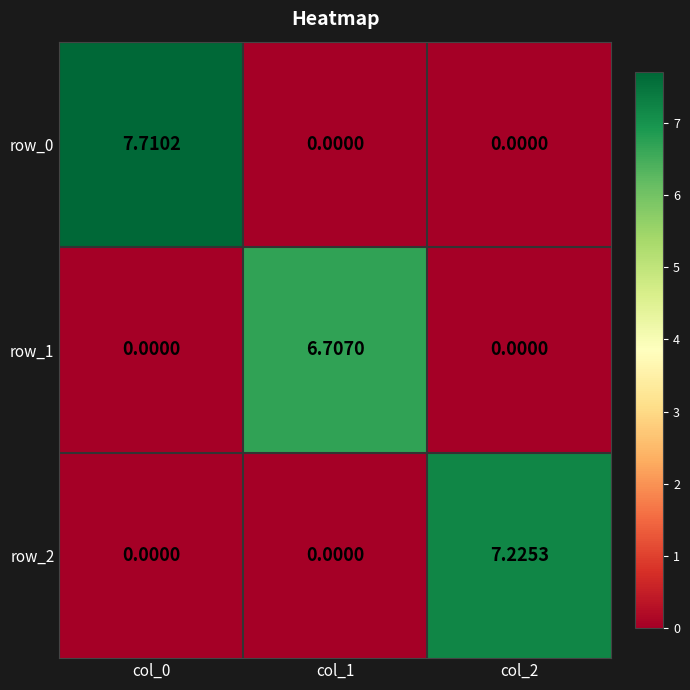

How many series are shown in this chart?

3